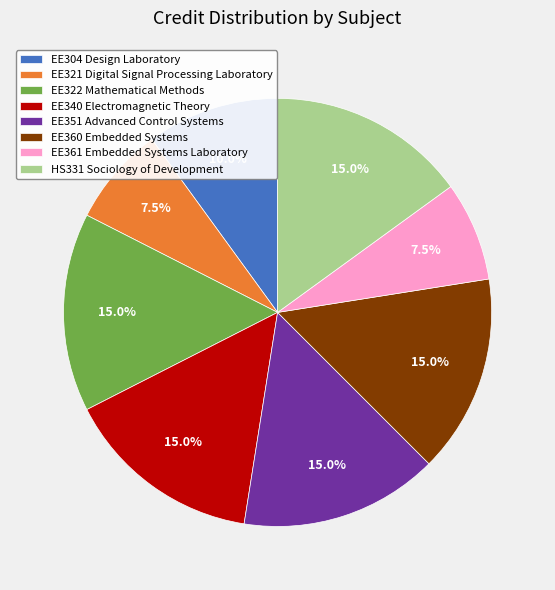

Does any single category account for the majority?

No